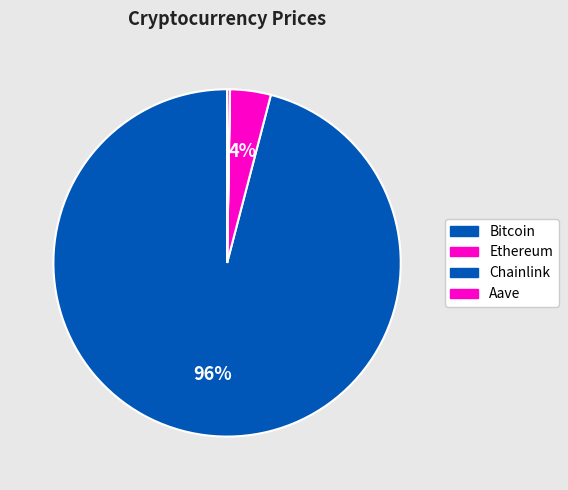

To the nearest percent, what is the difference between the largest and smallest slice percentages?

96%